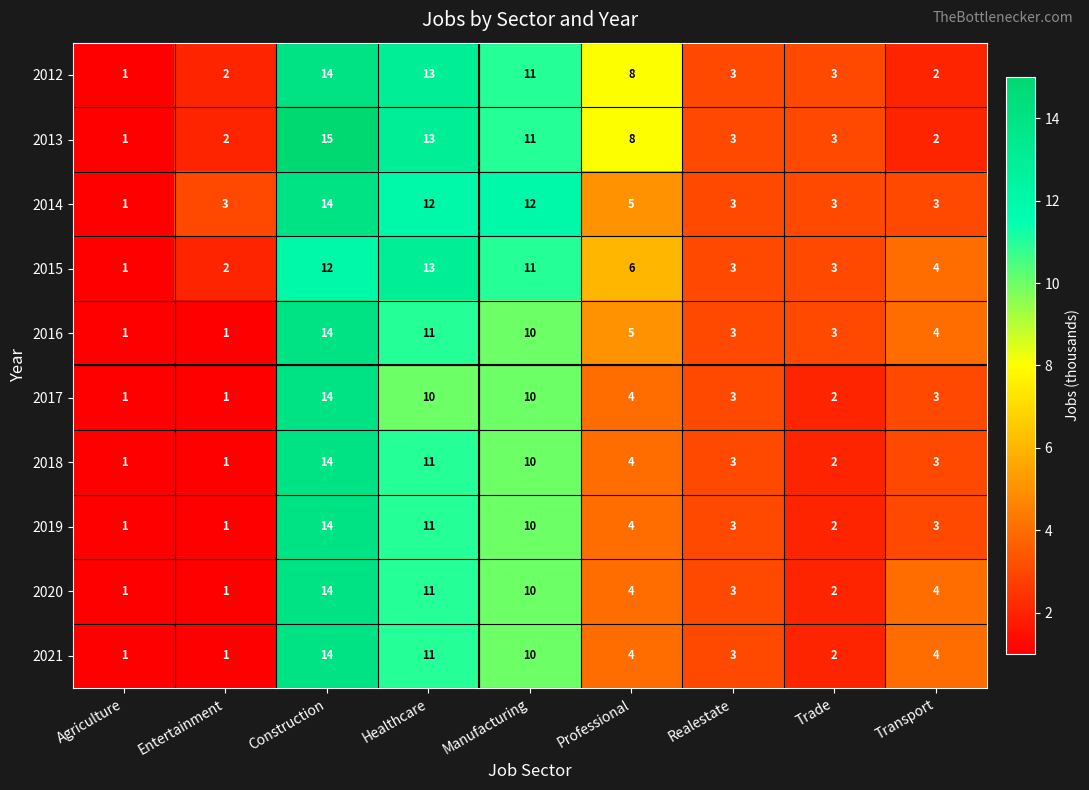

True or false: 2013 has a value of 0 at Agriculture.

False